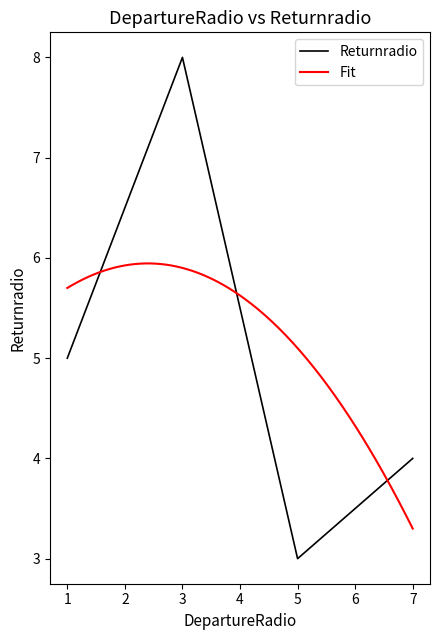

The chart shows a value of 3 at 5. True or false?

True